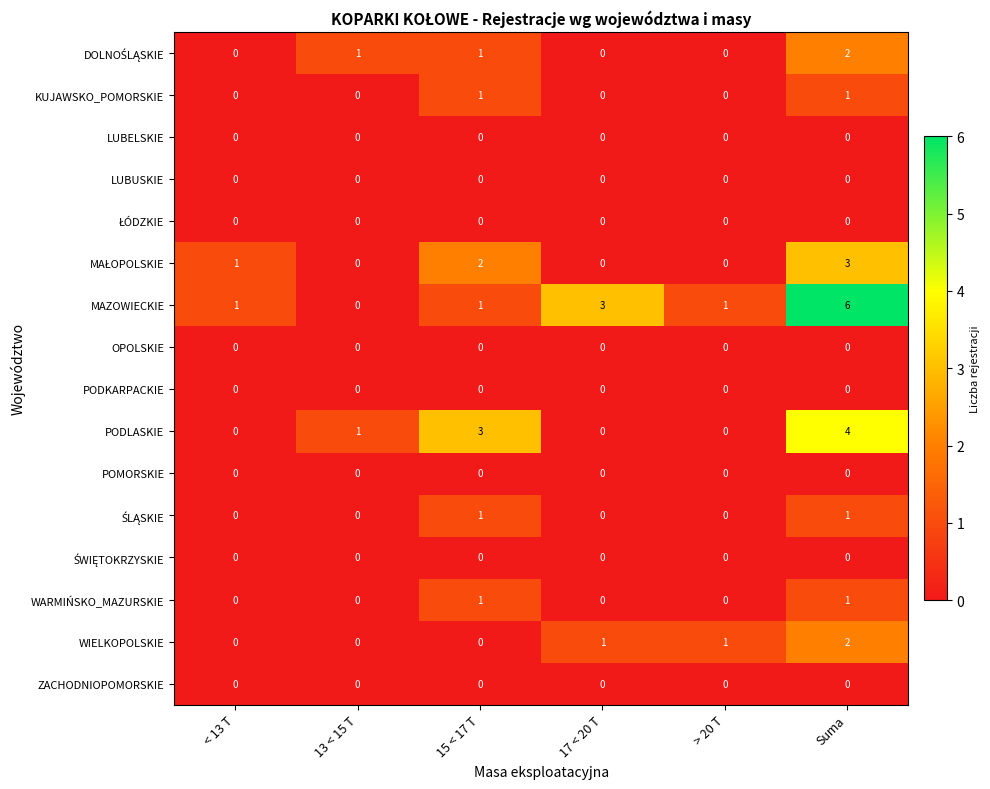

Count the MAZOWIECKIE values in the range 1 to 3.

4